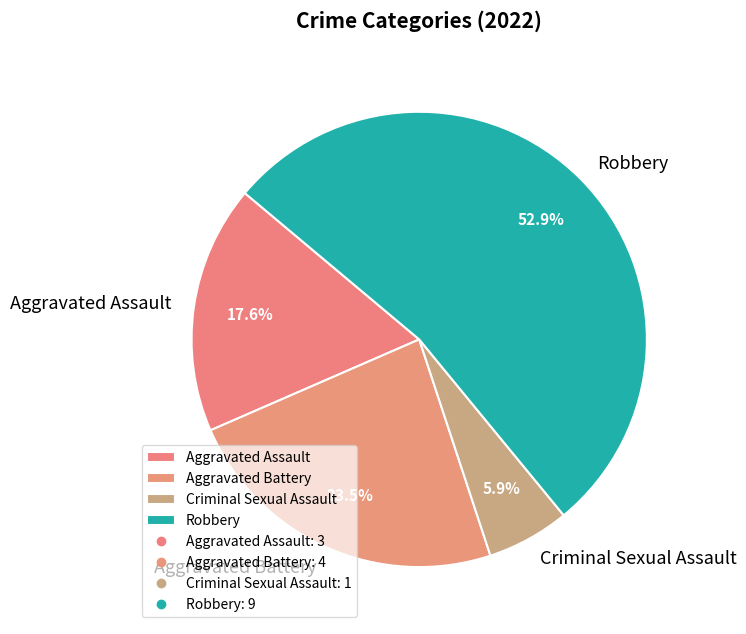

To the nearest percent, what is the difference between the Robbery and Aggravated Assault slice percentages?

35%